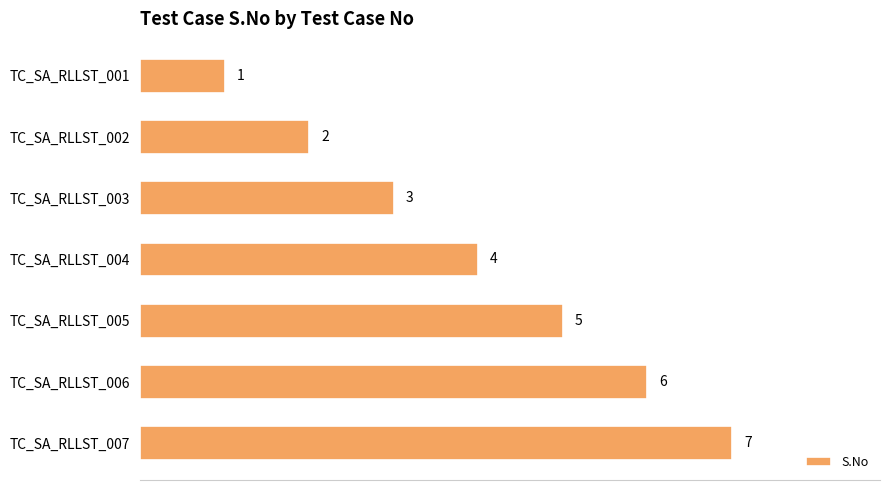

Does the chart contain any negative values?

No